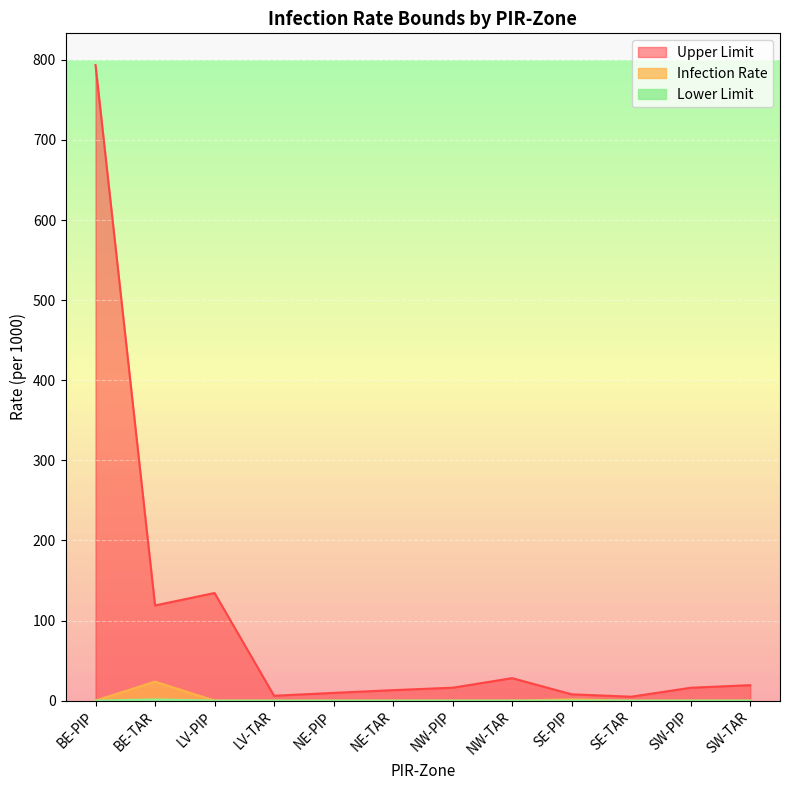

True or false: Upper Limit has more than 0 points higher than both neighbors.

True